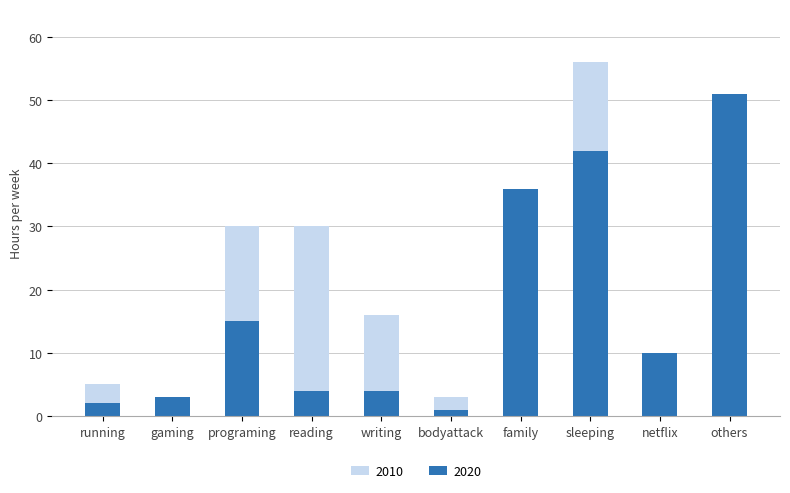

Which category has the lowest value across all series?

gaming